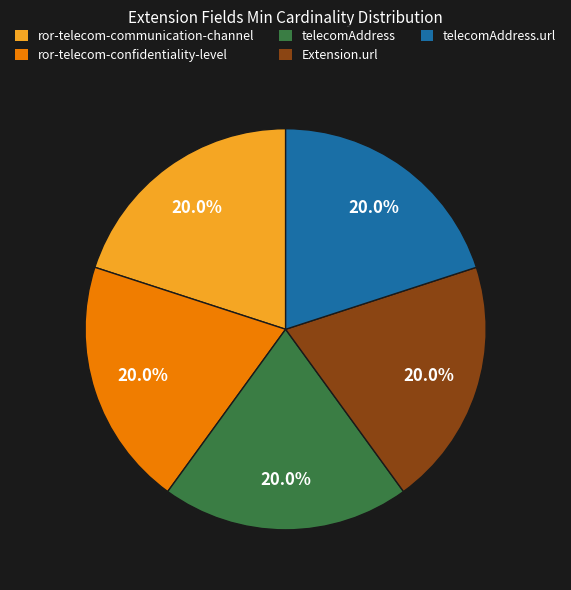

Approximately how many times larger is the value at telecomAddress.url compared to ror-telecom-confidentiality-level?

1.0